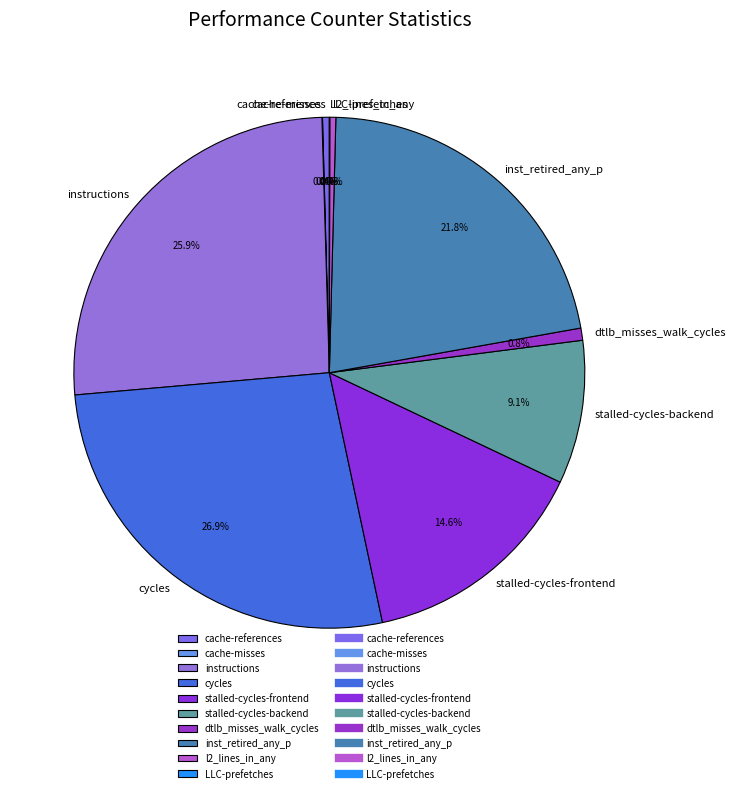

Is there any slice that represents more than half of the pie?

No